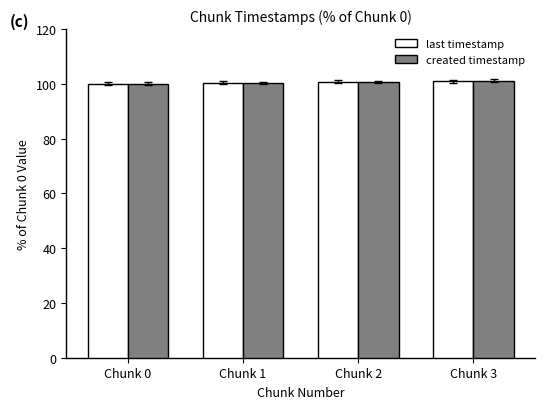

Is it true that created timestamp equals 35.1 at Chunk 3?

False